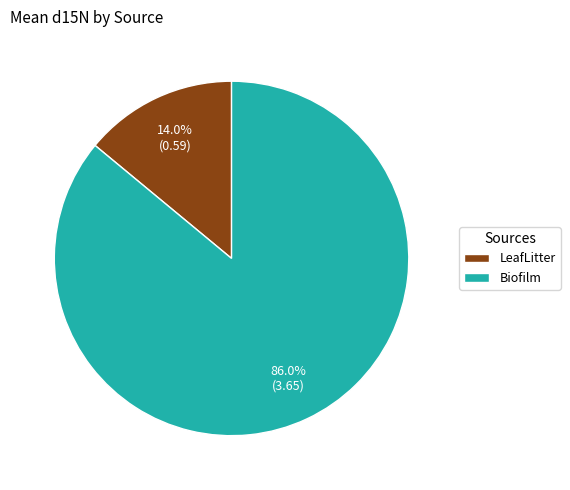

What is the smallest slice in the pie chart?

LeafLitter